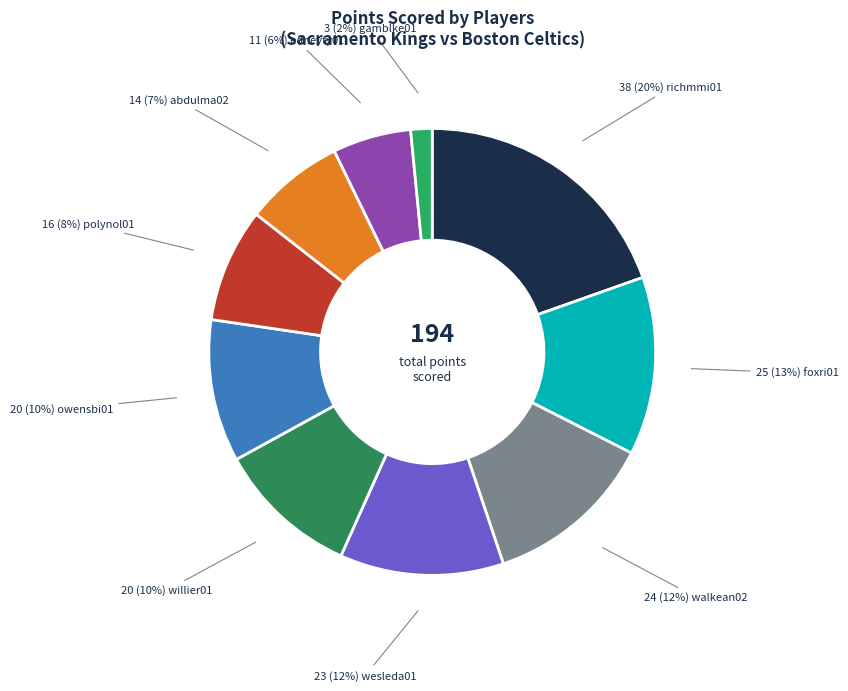

How many segments does this pie chart have?

10